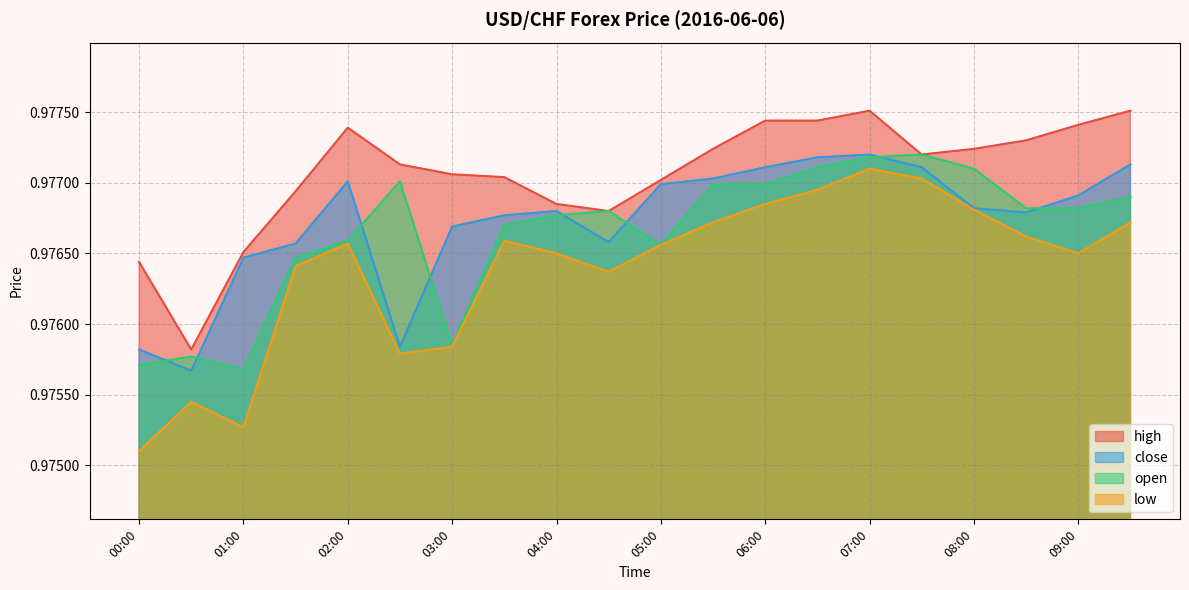

What is the highest value of the close series?

1.0